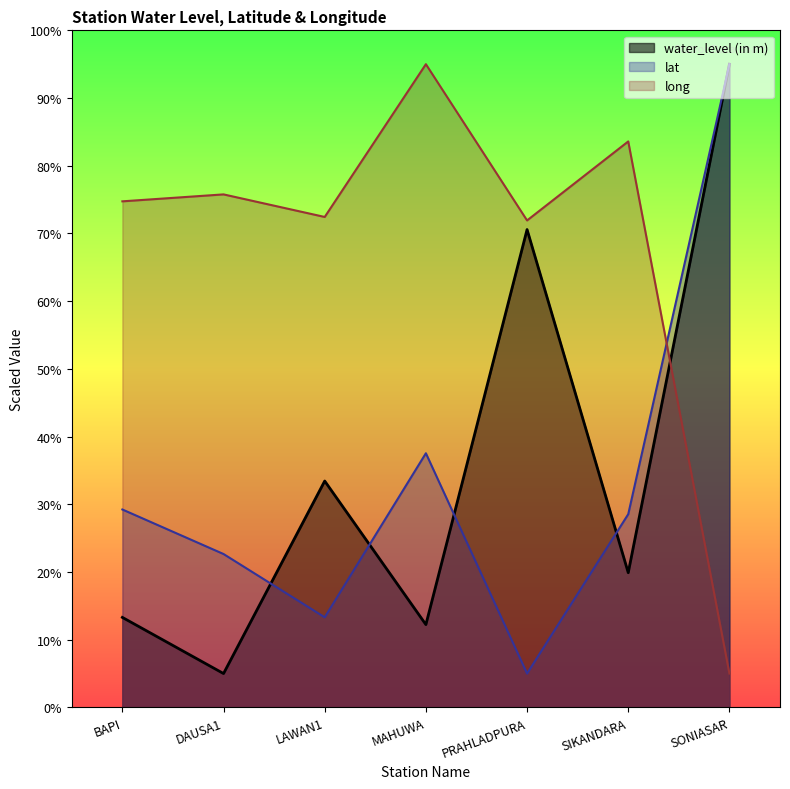

Between BAPI and SIKANDARA, which series saw the biggest shift?

long